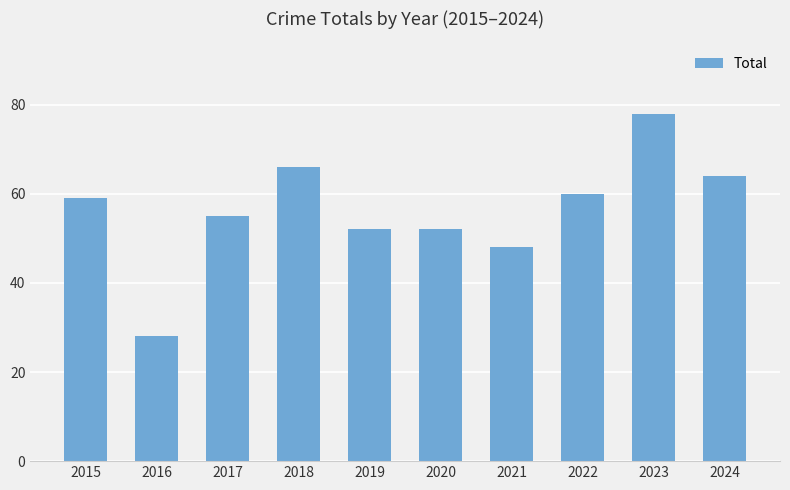

Reading right to left, what are all the values shown in this chart?

64	78	60	48	52	52	66	55	28	59